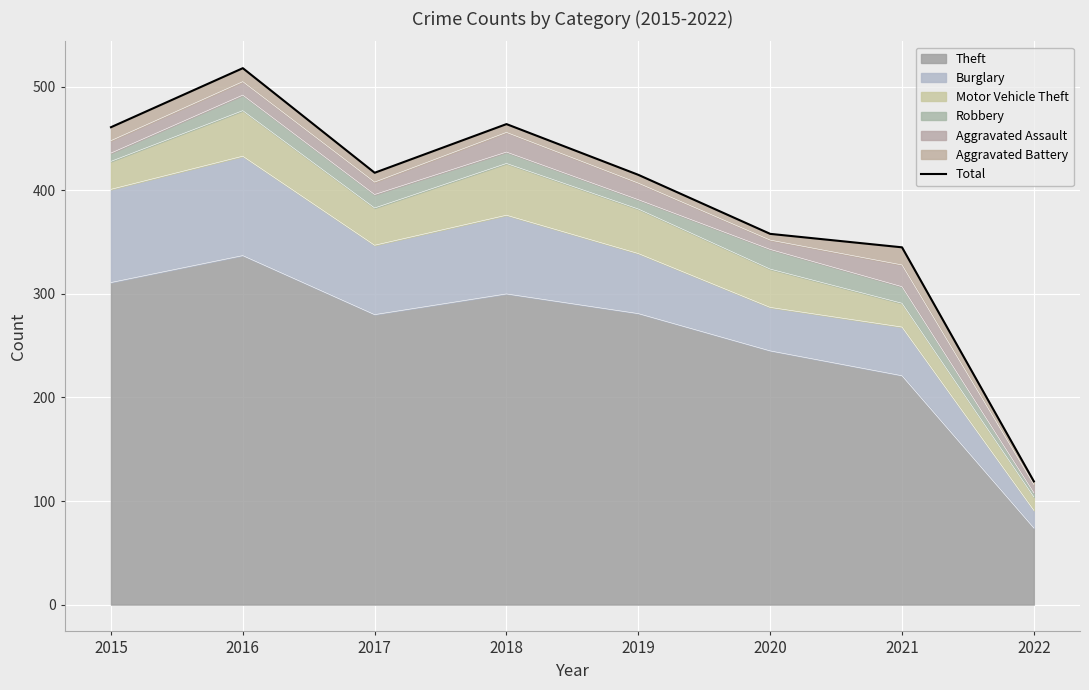

Rank the categories by value from lowest to highest.

2022, 2021, 2020, 2019, 2017, 2015, 2018, 2016